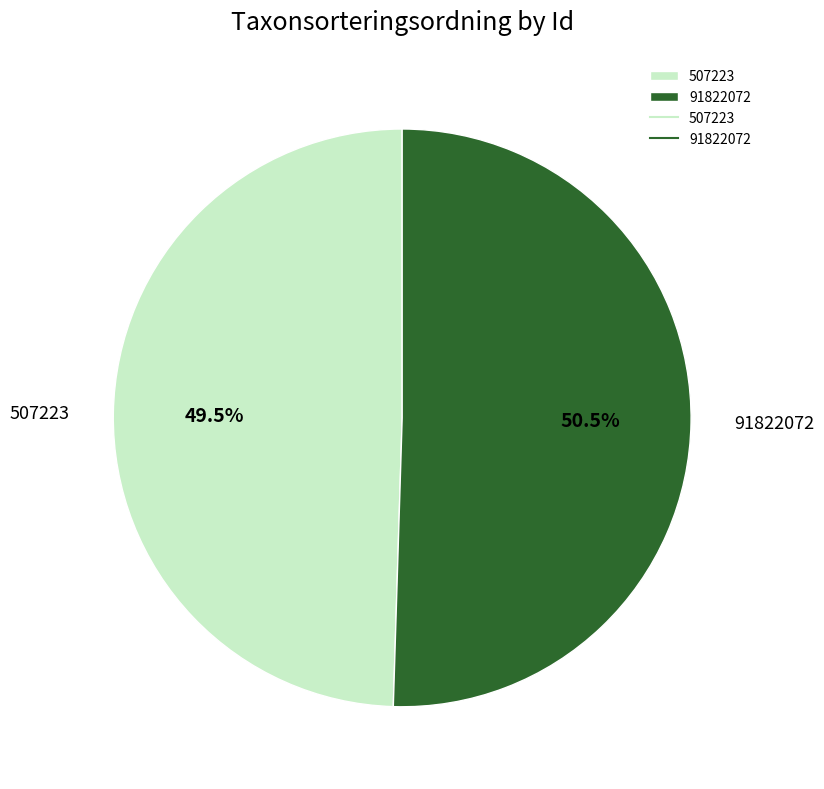

Which category has the biggest portion of the pie?

91822072